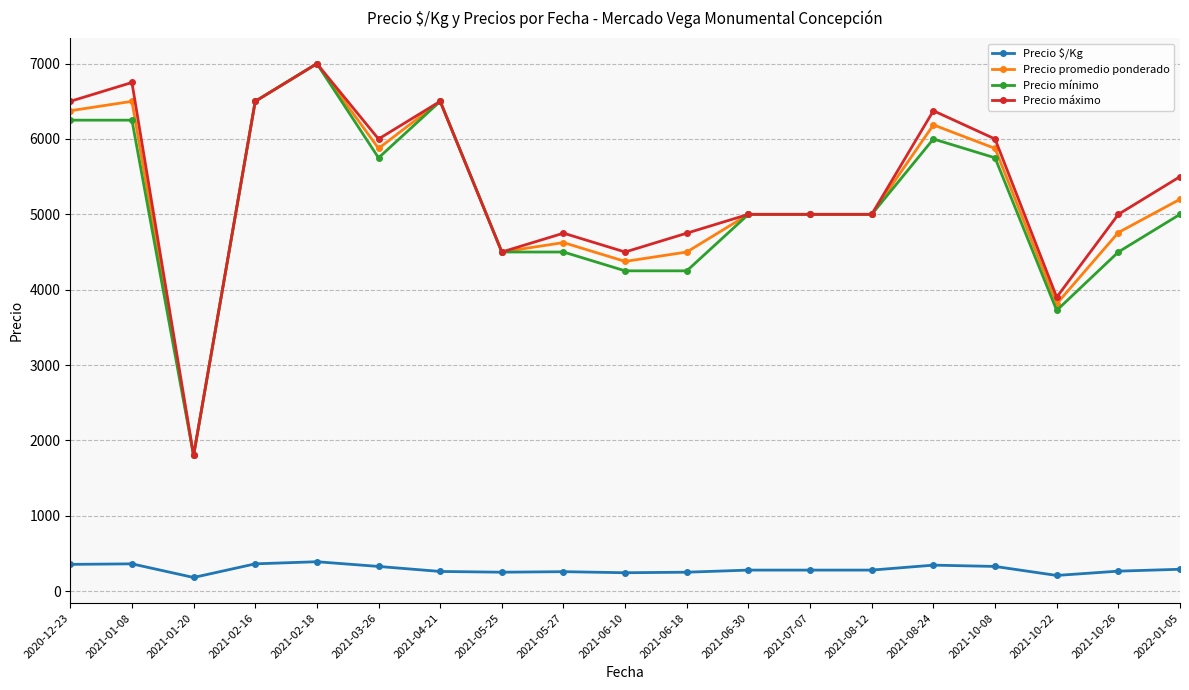

What is the value of the Precio promedio ponderado point at the 2nd from the left?

6500.0